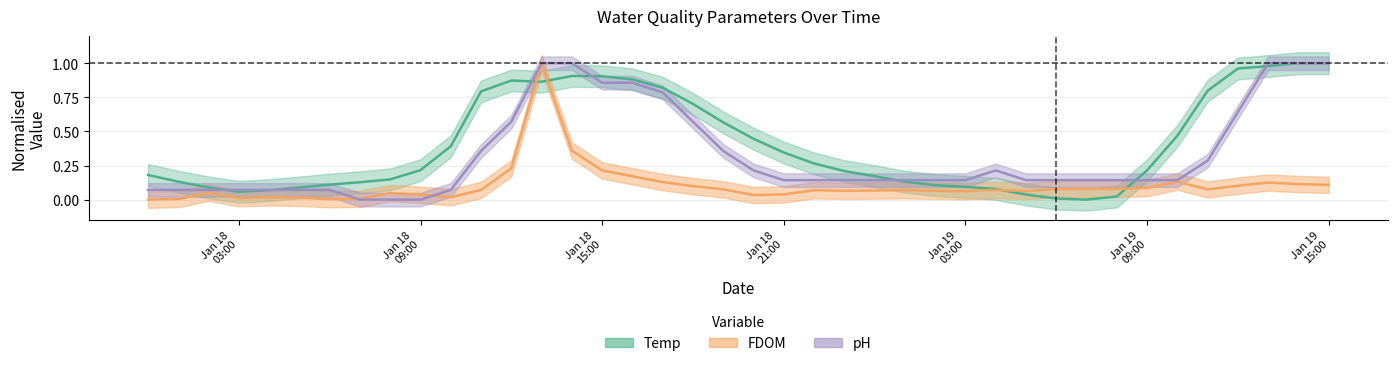

Between 2023-01-19 14:00:00 and 2023-01-18 00:00:00, which is larger?

2023-01-19 14:00:00